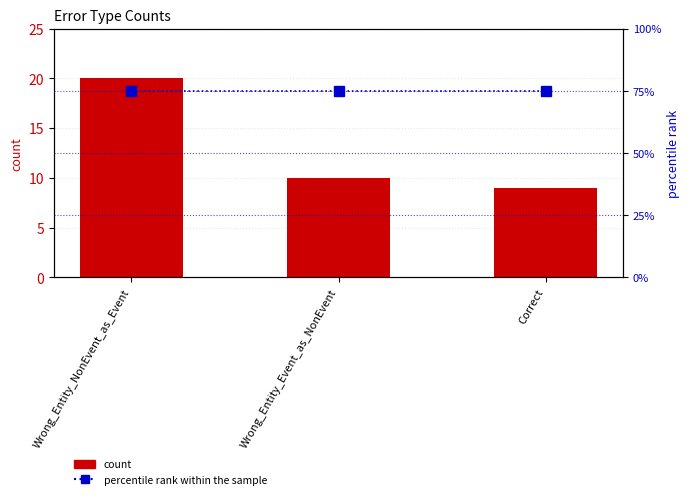

What are all the series names shown in the legend?

count, percentile rank within the sample